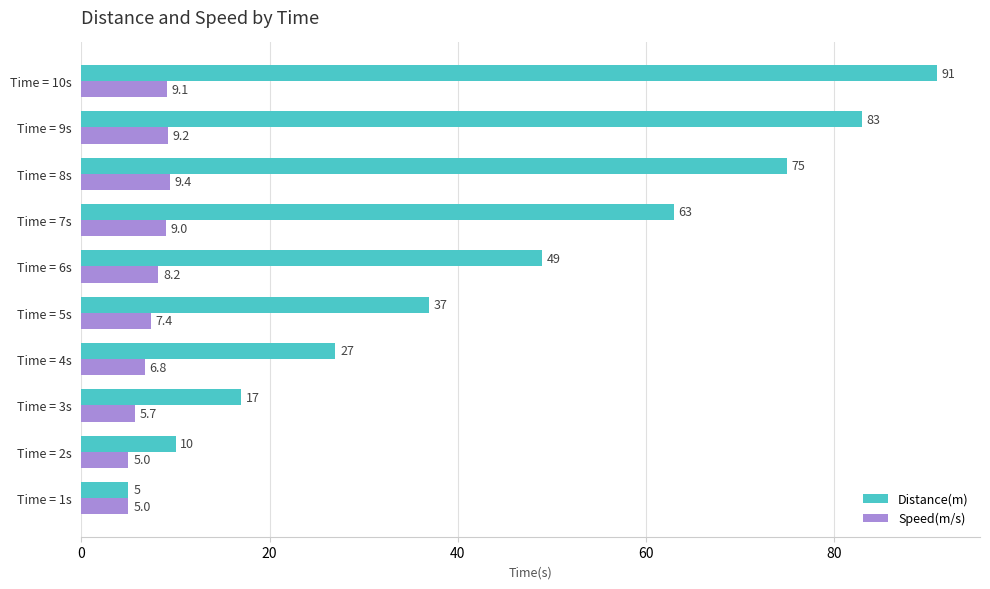

How many data points in Distance(m) are less than 49?

5